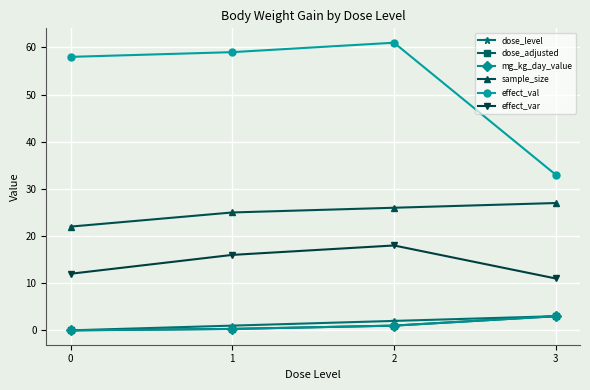

What is the sum of the dose_adjusted values at 0 and 1?

0.3